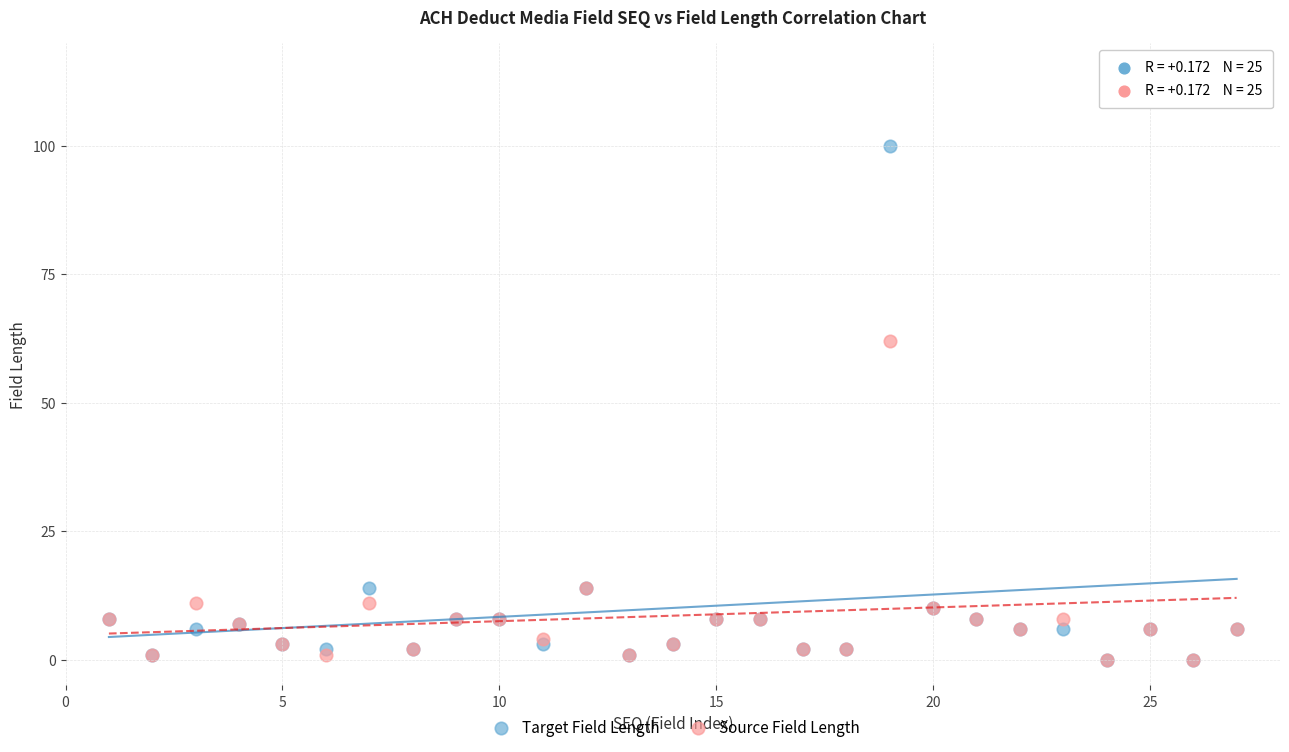

Which series has the widest spread of Y values?

Target Field Length